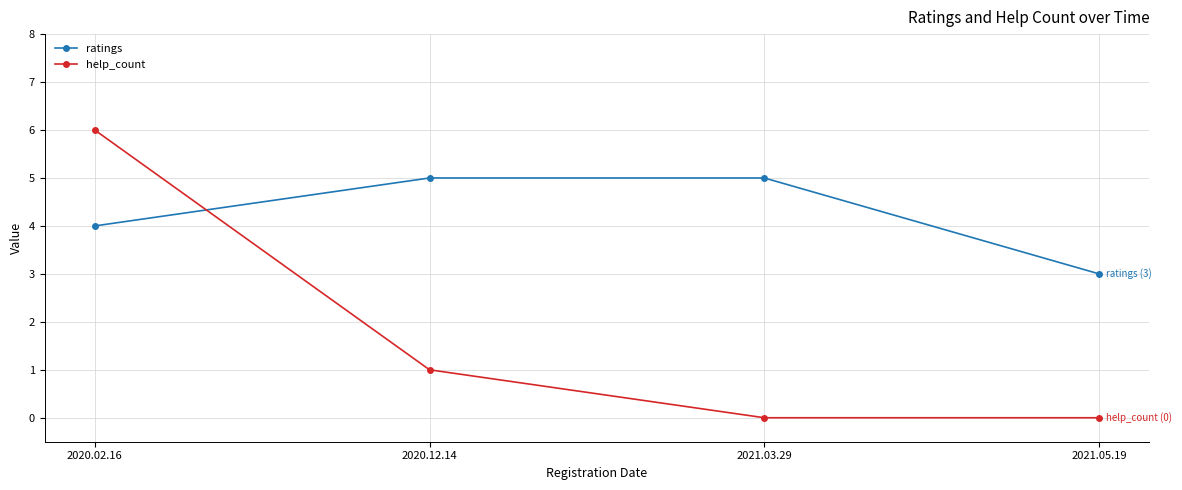

What is the spread (max minus min) of values at 2021.05.19?

3